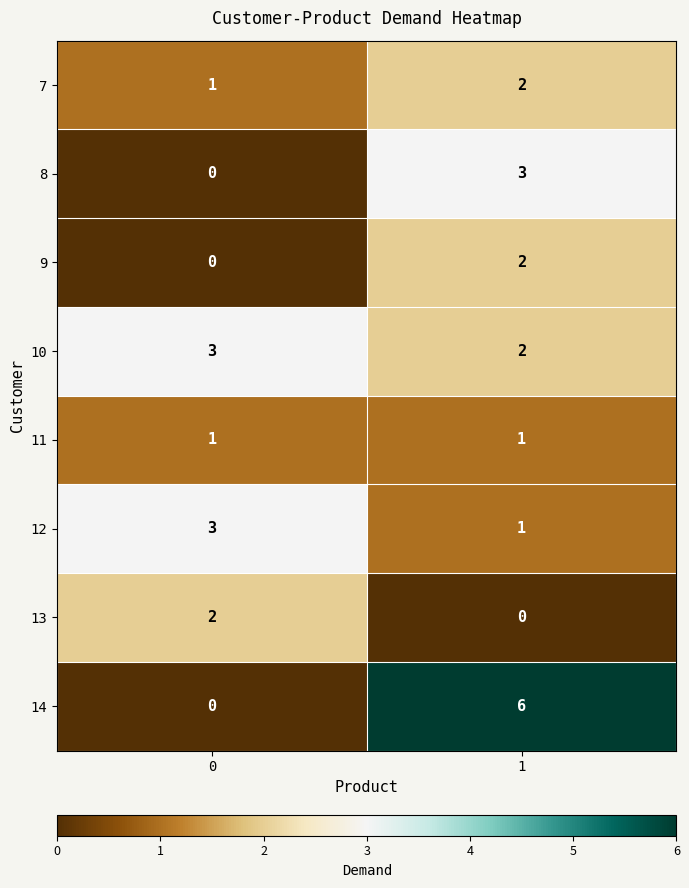

Reading right to left, what are all the values shown in this chart?

7: 1=2	0=1
8: 1=3	0=0
9: 1=2	0=0
10: 1=2	0=3
11: 1=1	0=1
12: 1=1	0=3
13: 1=0	0=2
14: 1=6	0=0